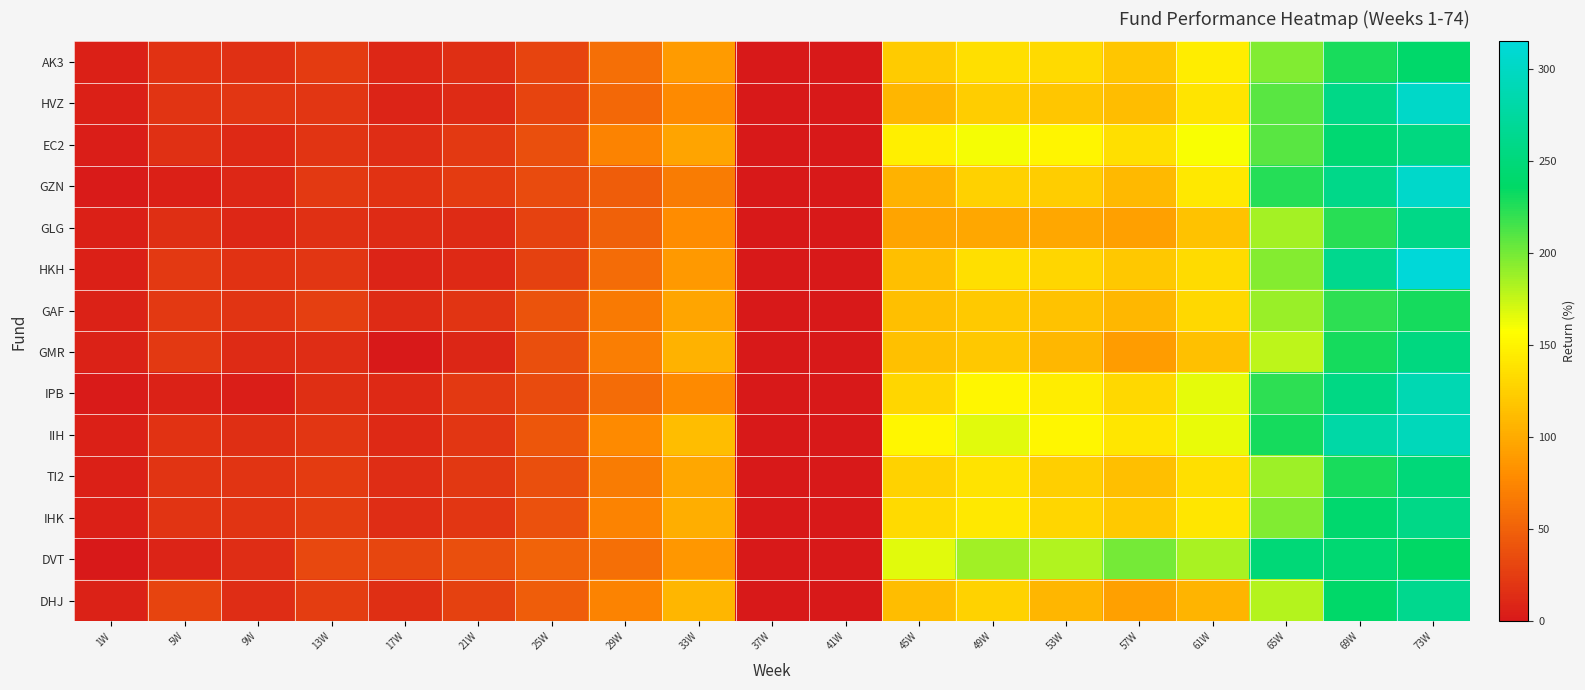

At which category is the sum across all series the highest?

73W